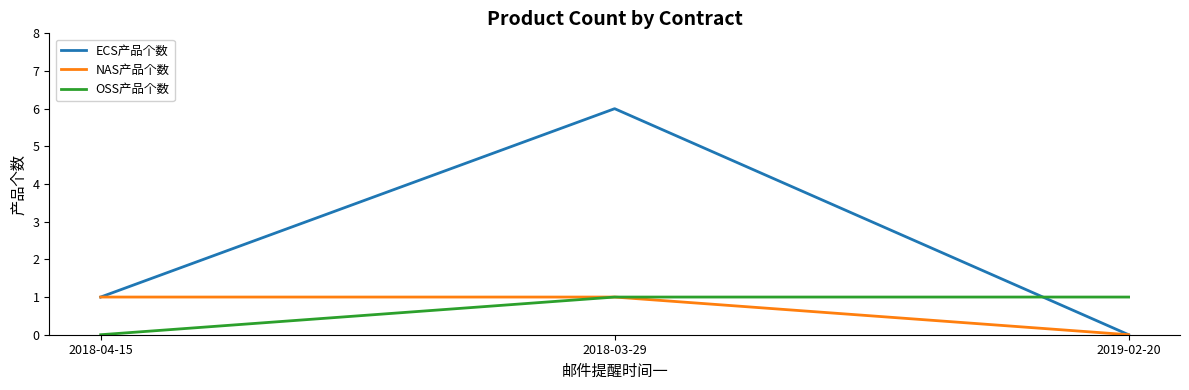

What is the greatest value displayed?

6